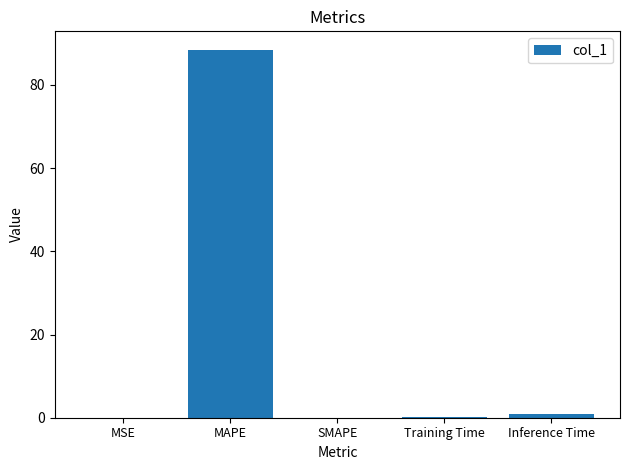

Is it true that the value at MSE is 0.0?

True